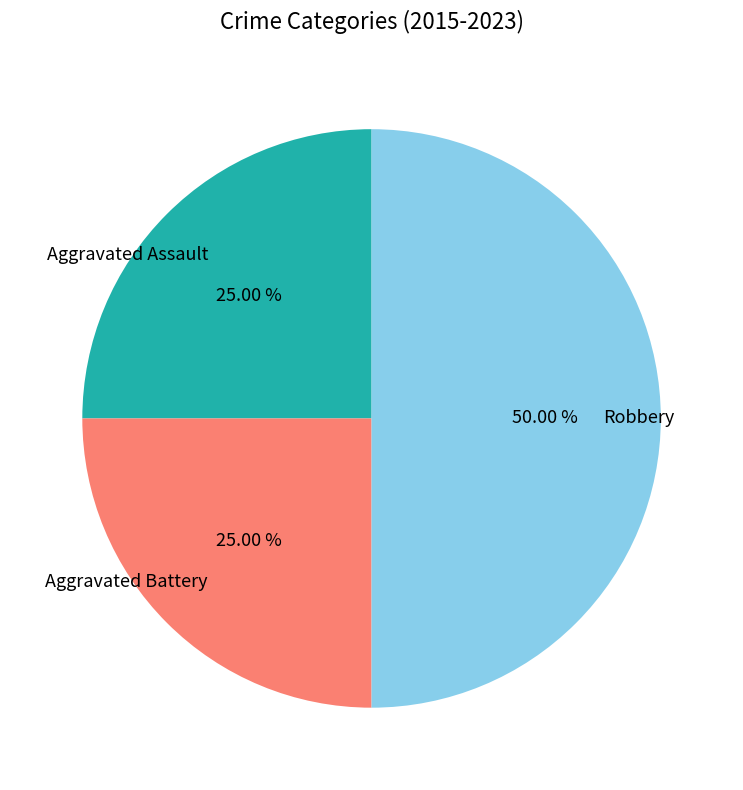

What percentage is the Aggravated Assault slice, to the nearest percent?

25%